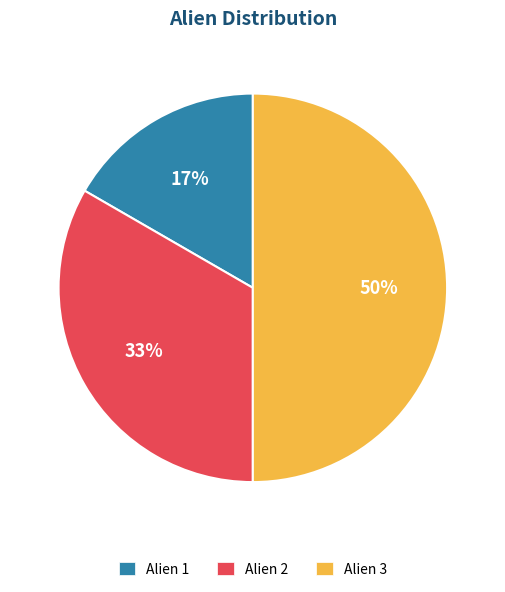

Rank the categories by value from lowest to highest.

Alien 1, Alien 2, Alien 3